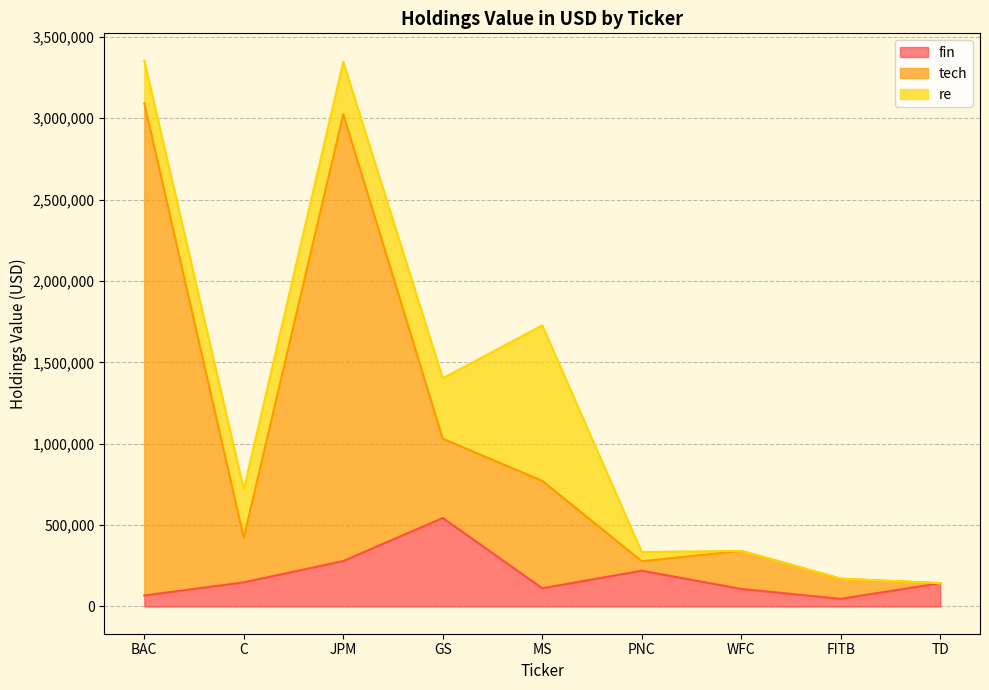

In tech, how many points are lower than both neighbors (excluding endpoints)?

2